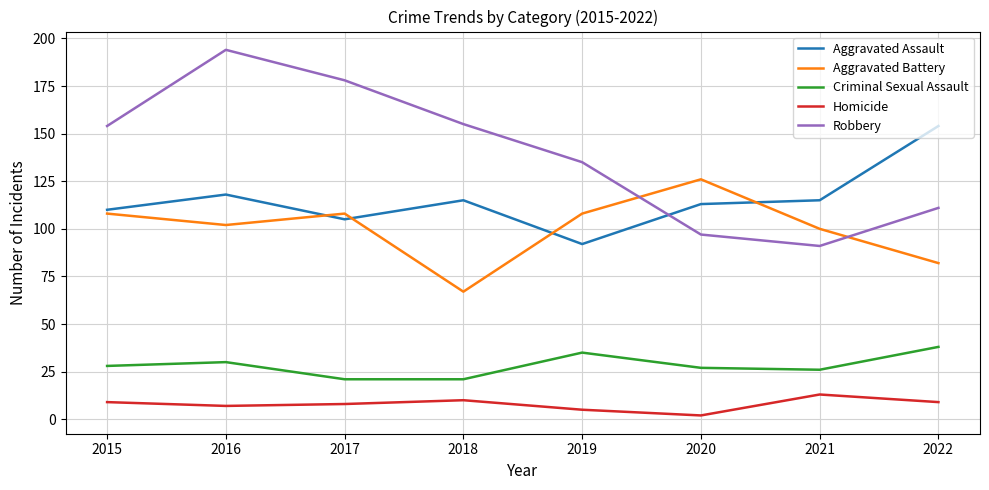

What is the approximate value of Criminal Sexual Assault at 2020, to the nearest 5?

25